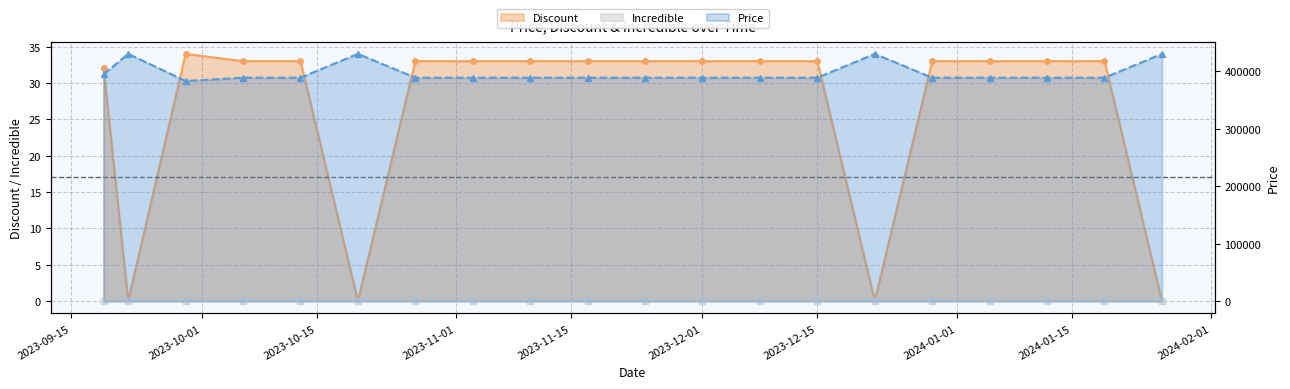

Where is the first local maximum for Price?

2023-09-22